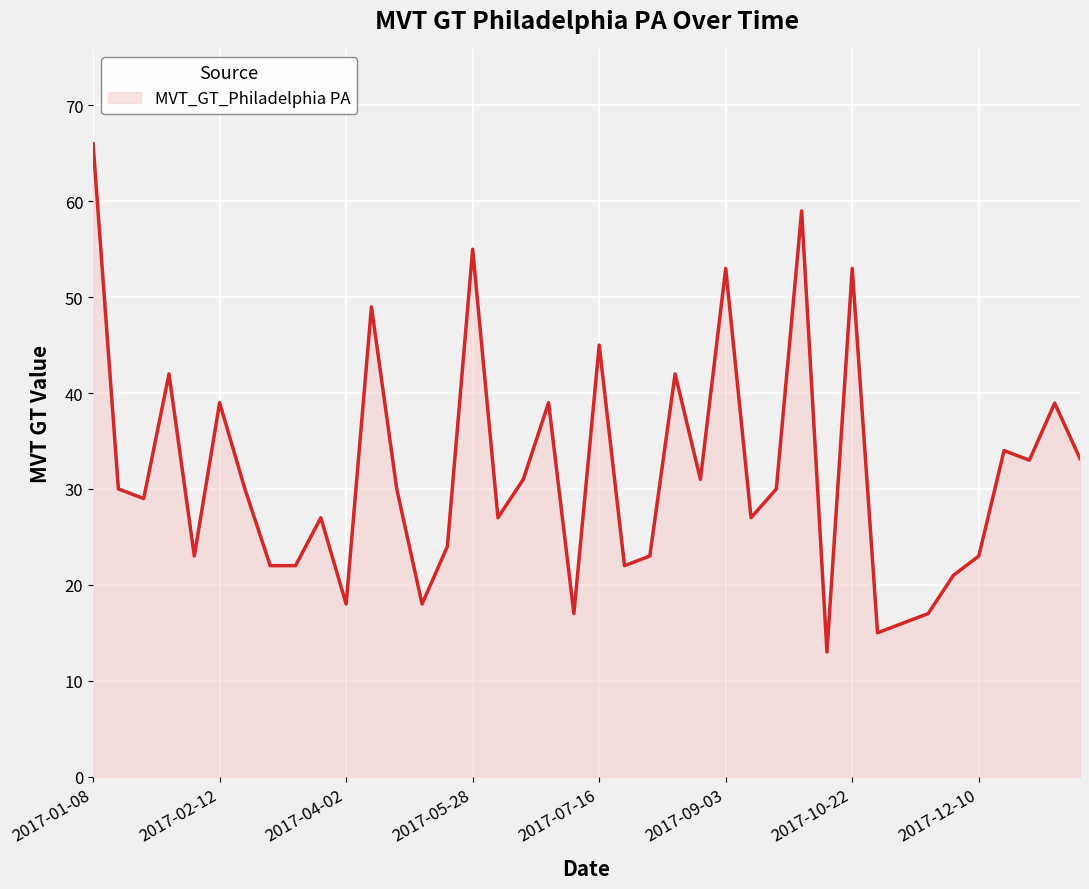

What is the average value?

31.7